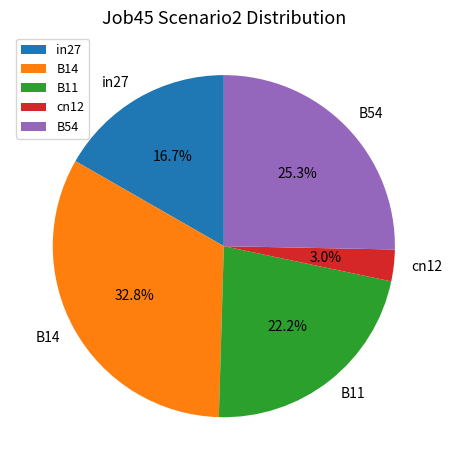

Which category has the smallest portion of the pie?

cn12